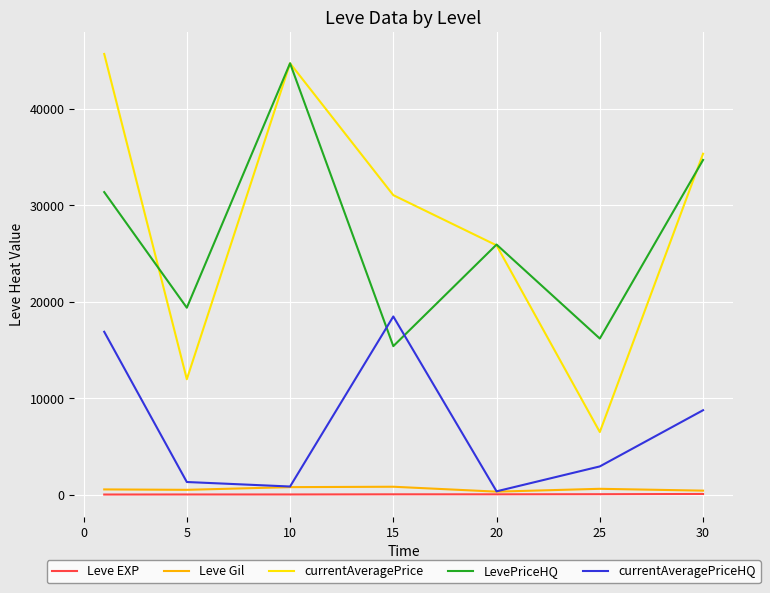

What is the minimum value for currentAveragePrice?

6484.9